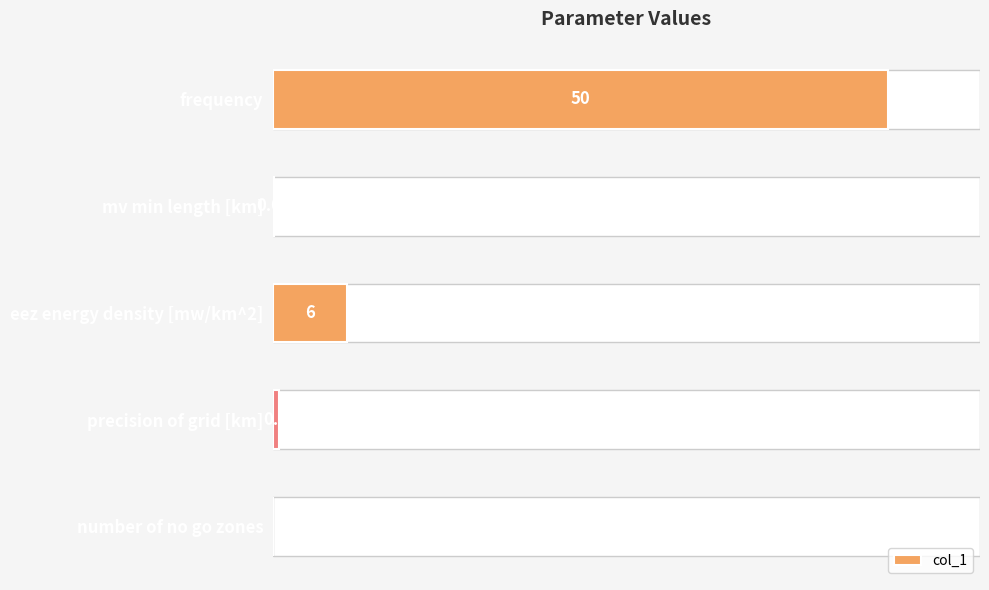

Count the number of categories in the chart.

5